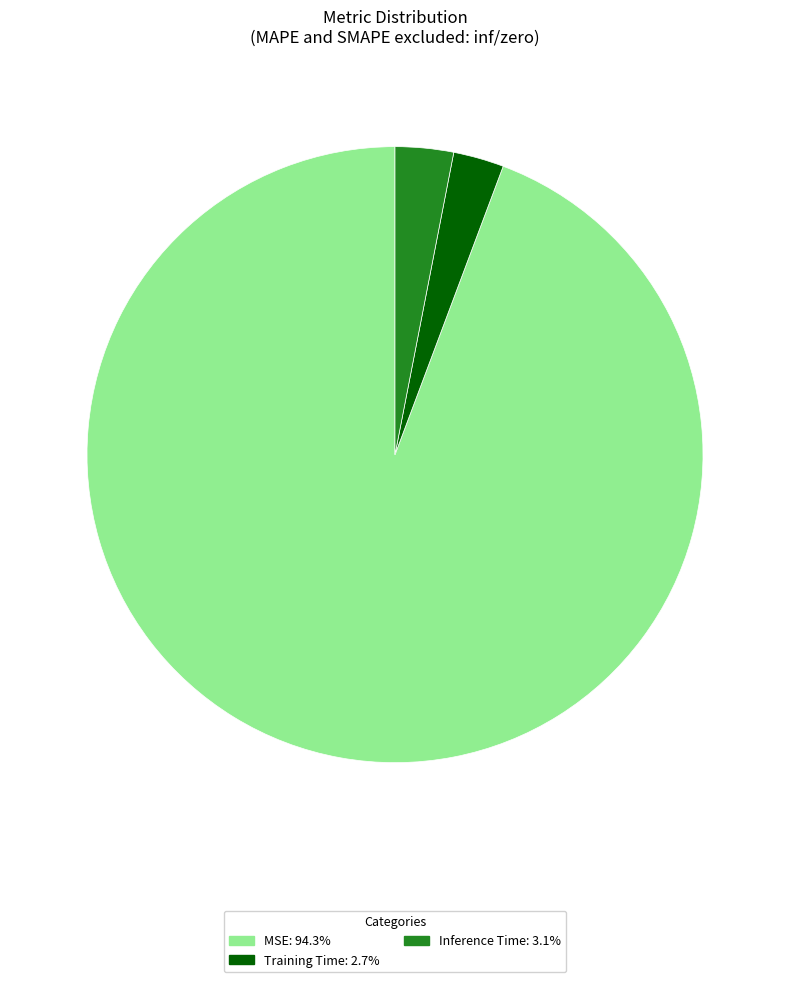

What is the largest slice in the pie chart?

MSE